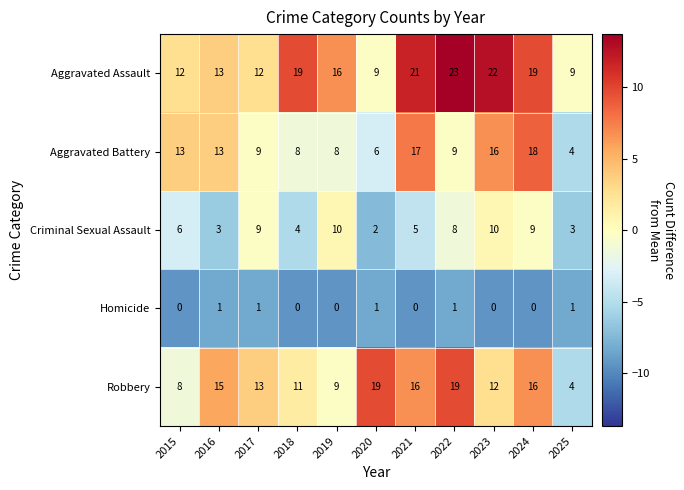

At which label does Aggravated Assault first exceed 16?

2018